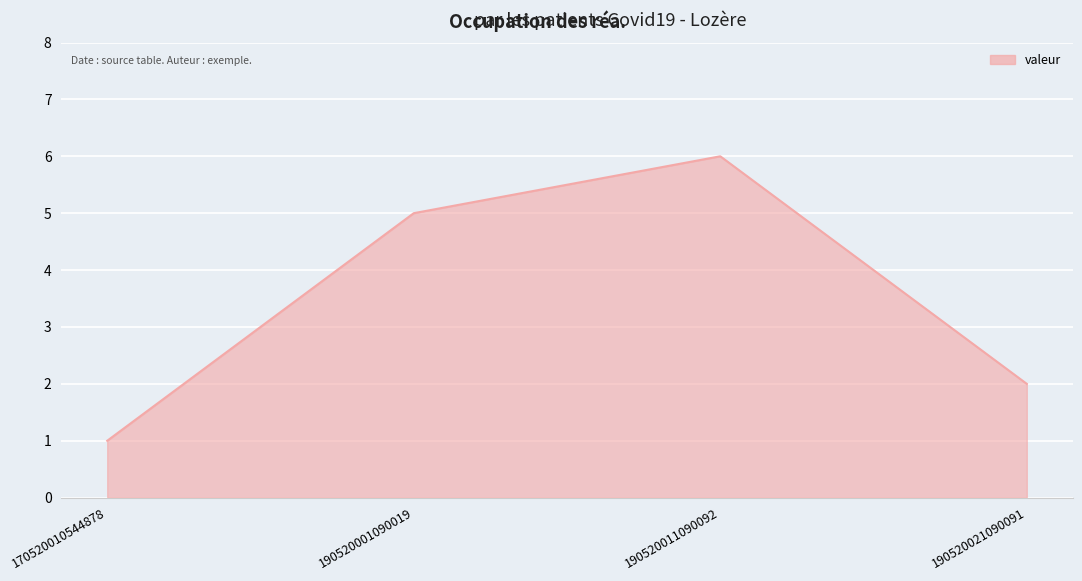

Where is the data nearest to the value 3?

190520021090091